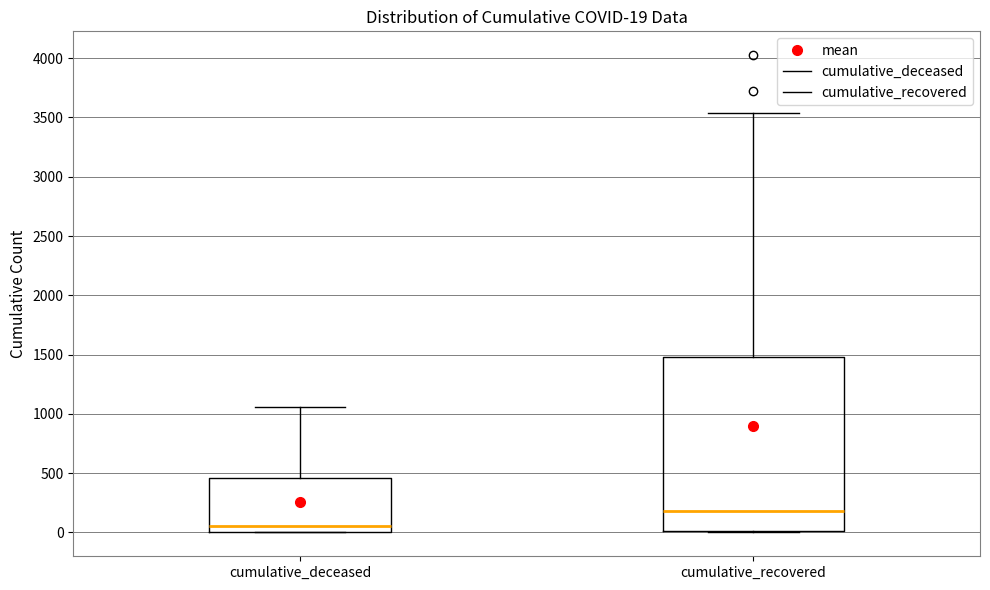

Which box's median line is the highest?

cumulative_recovered